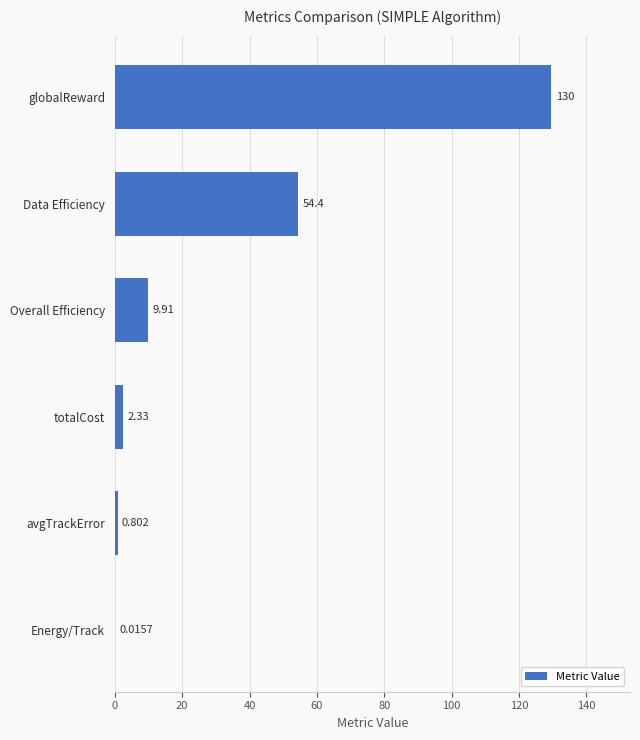

Between avgTrackError and Data Efficiency, which is larger?

Data Efficiency